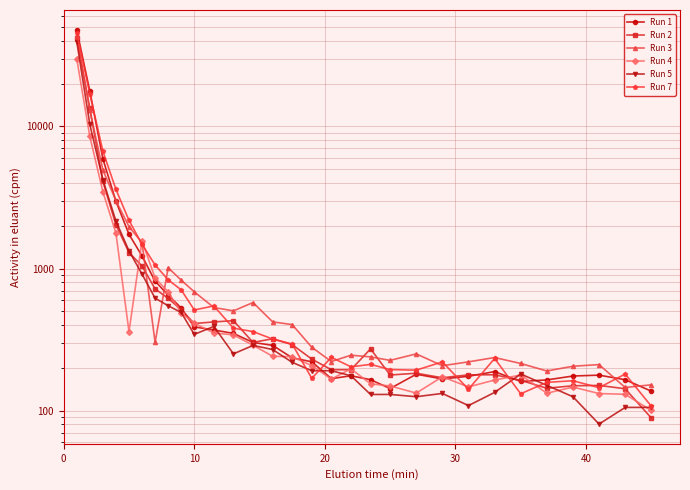

What is the value of the Run 2 point at the 1st from the left?

42177.6